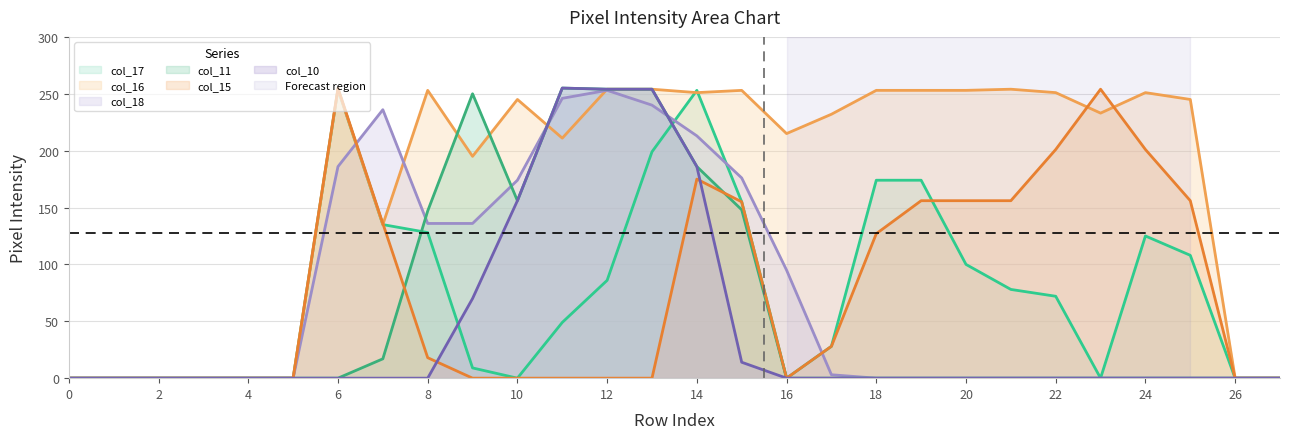

Where is the first local maximum for col_11?

9